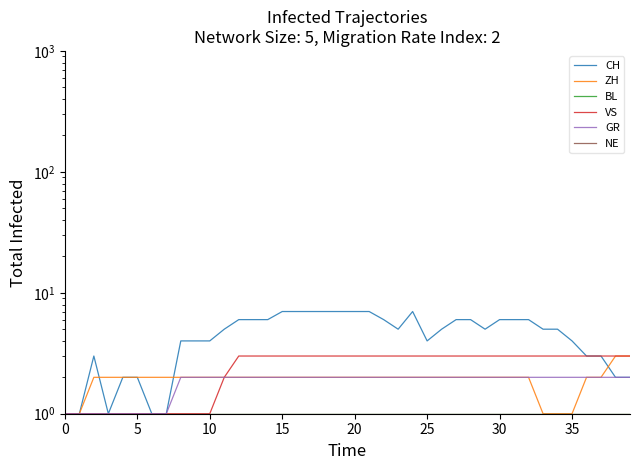

True or false: NE has a value of 2 at 23.

False